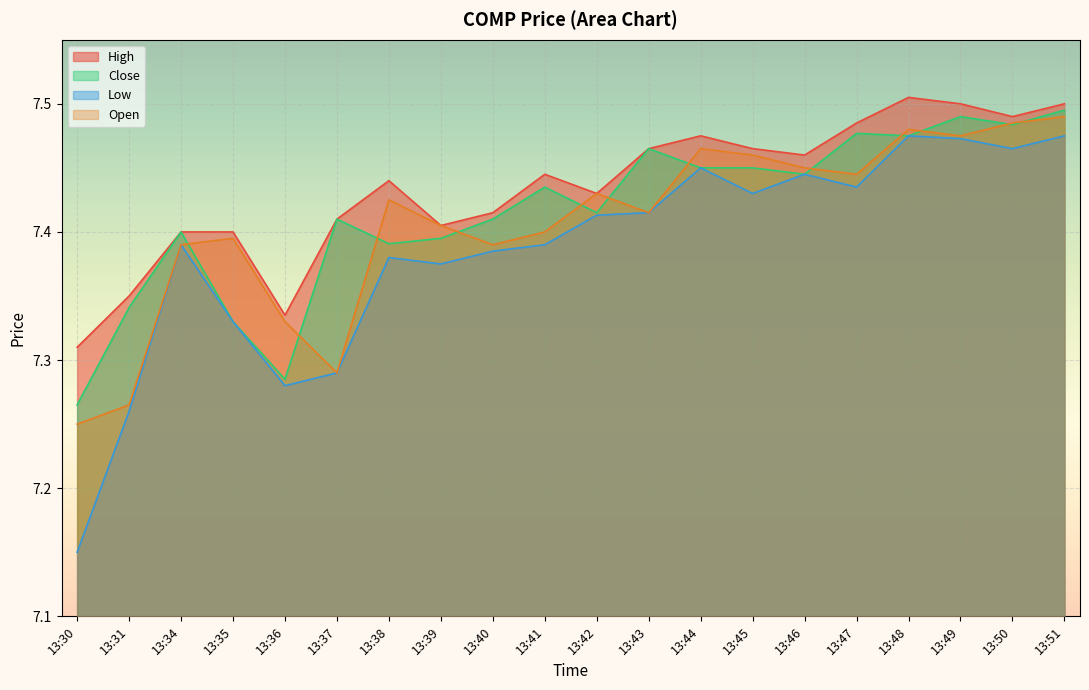

Rank the series by their average value, from highest to lowest.

High, Close, Open, Low